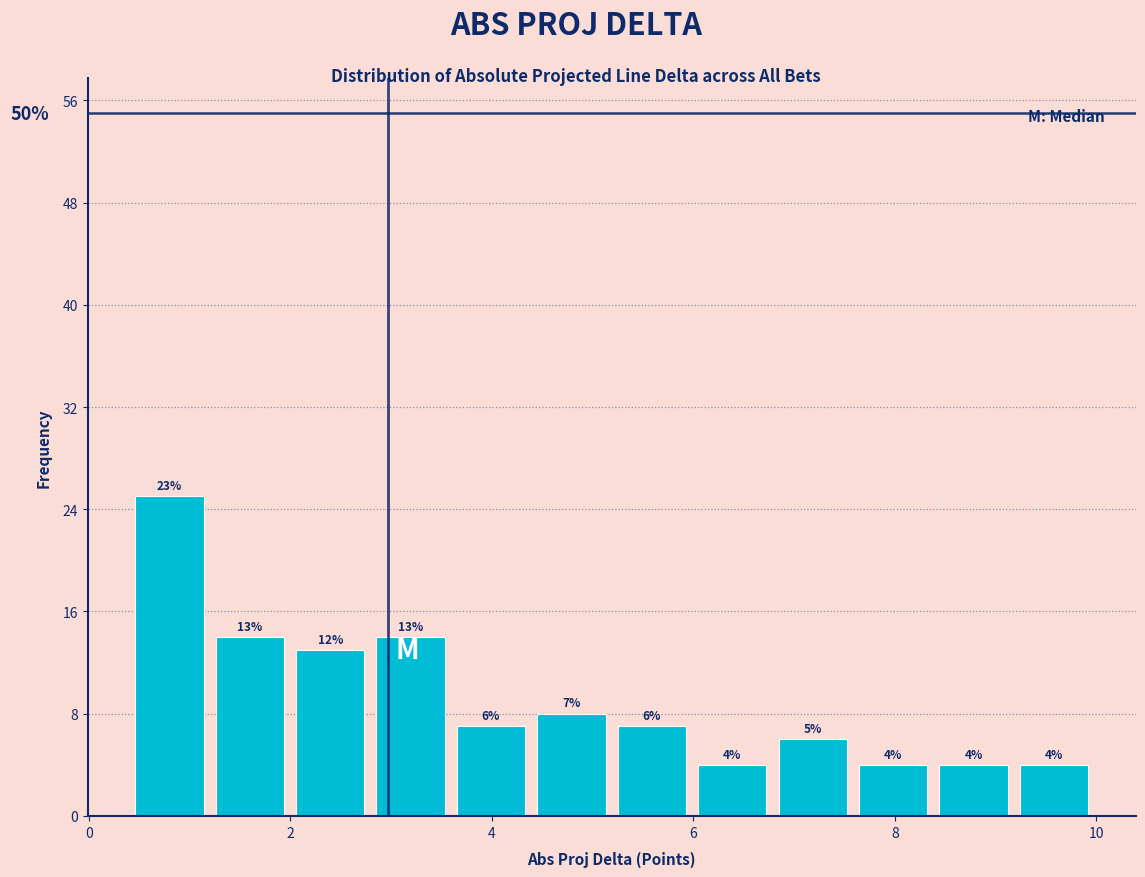

Around what value on the x-axis is the tallest bar? Give the approximate position of its centre, as read against the axis.

0.8